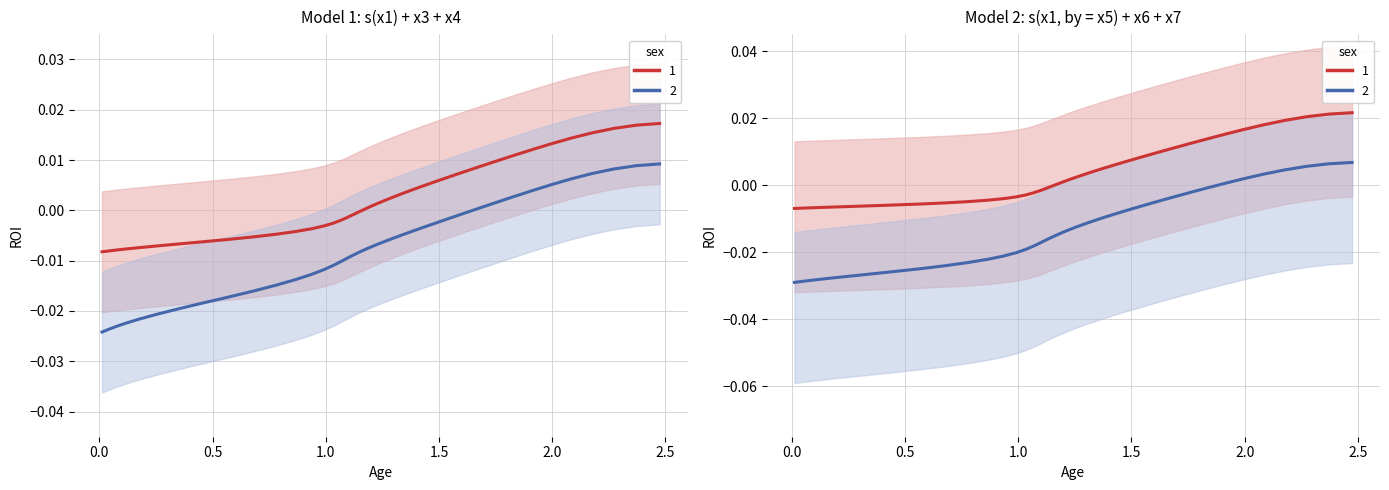

How many values in the x2 series are below 0?

20